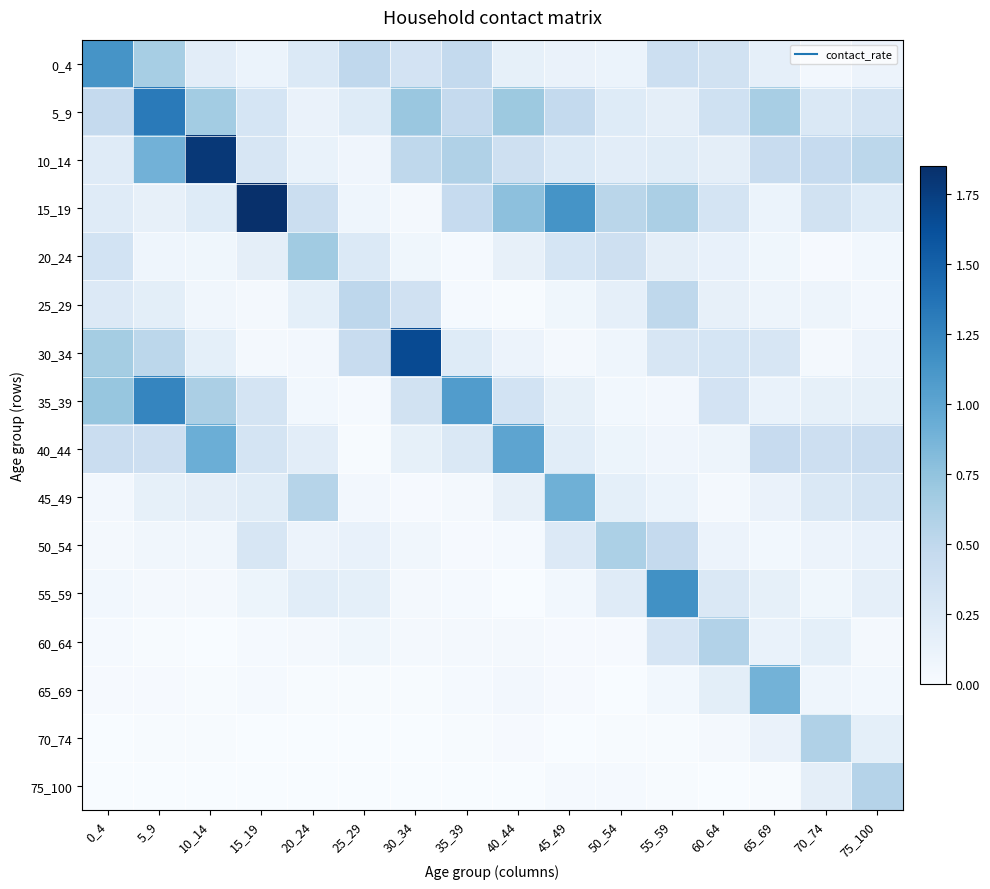

Which series has the largest total across all categories?

15_19